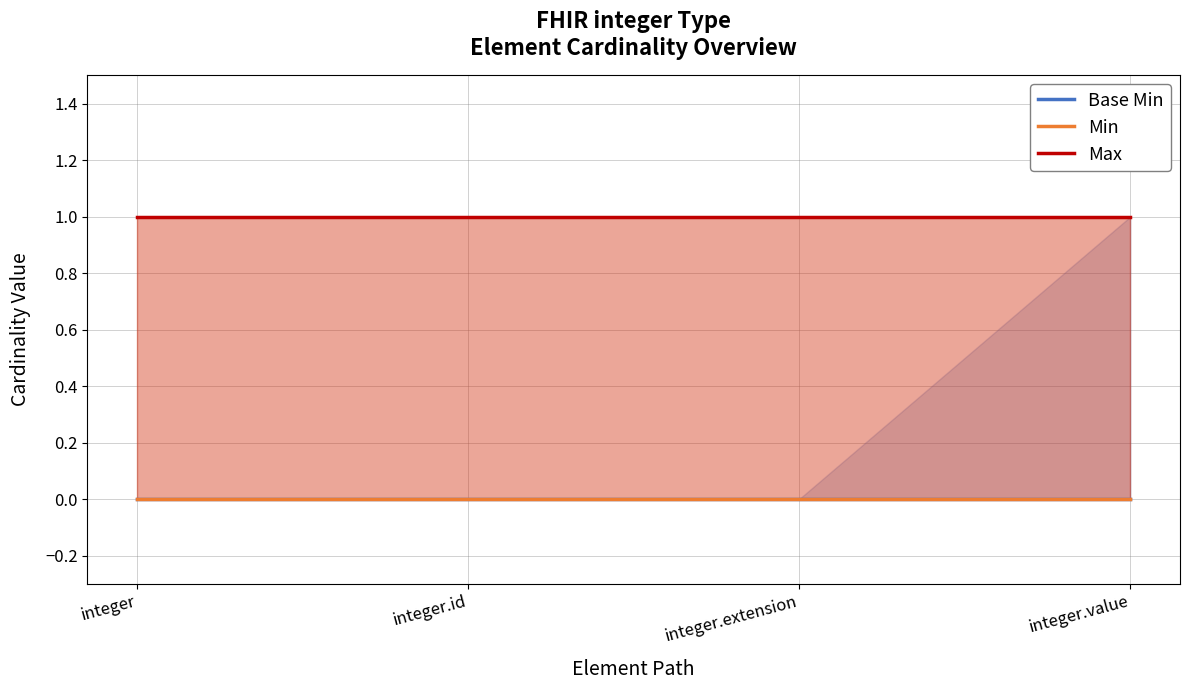

Reading right to left, extract all data points from this chart.

Base Min: 0	0	0	0
Min: 0	0	0	0
Max: 1	1	1	1